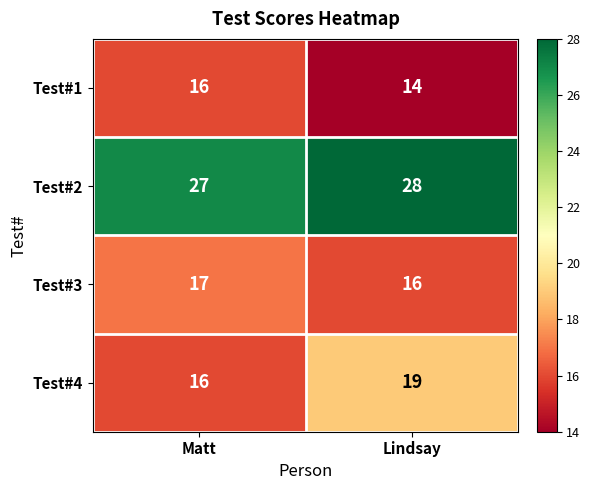

Which series has the largest total across all categories?

Test#2